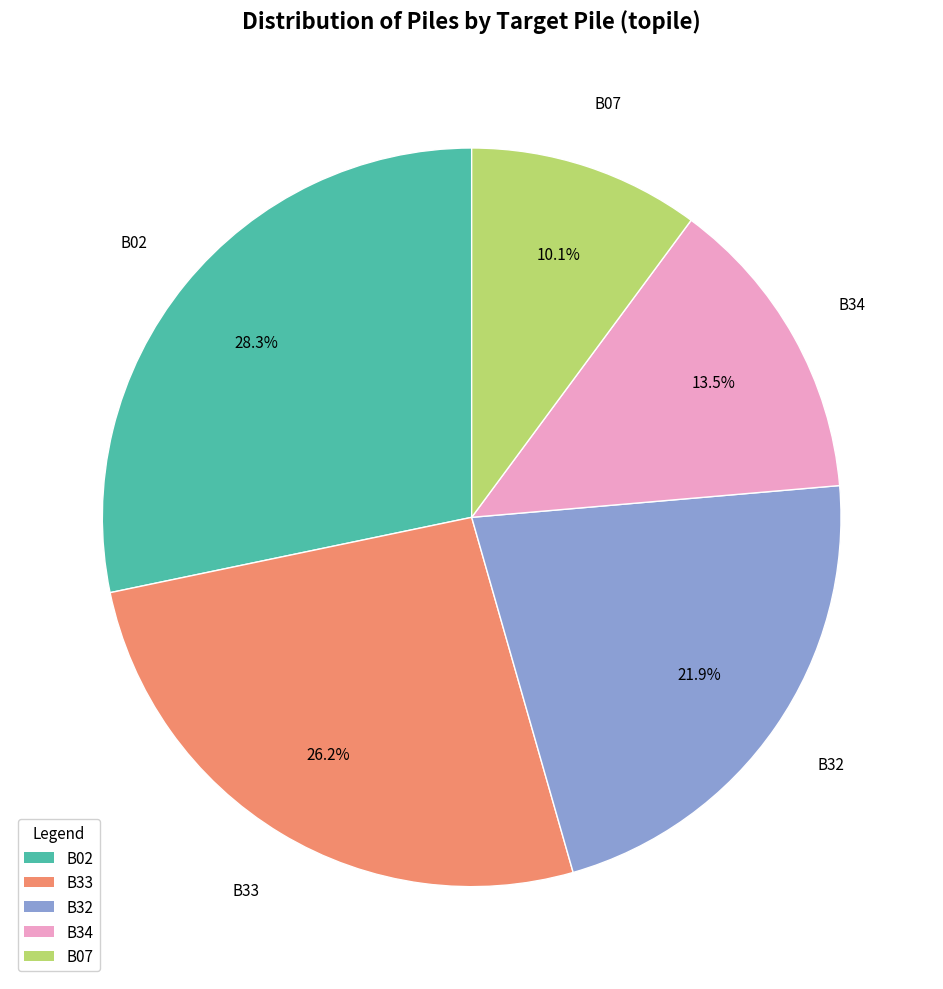

What percentage is the B32 slice, to the nearest percent?

22%